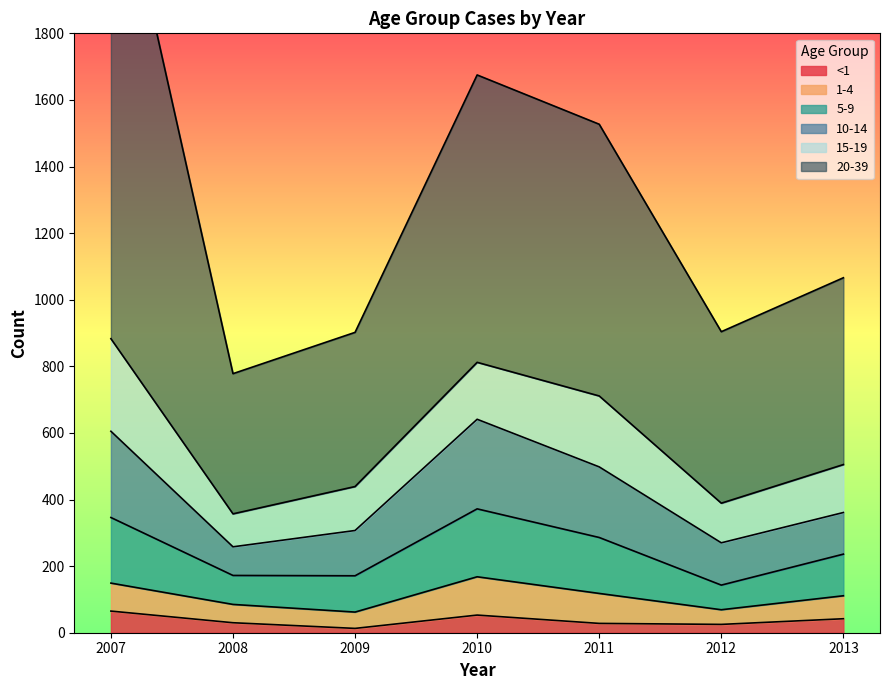

True or false: 5-9 and <1 cross at least once.

False